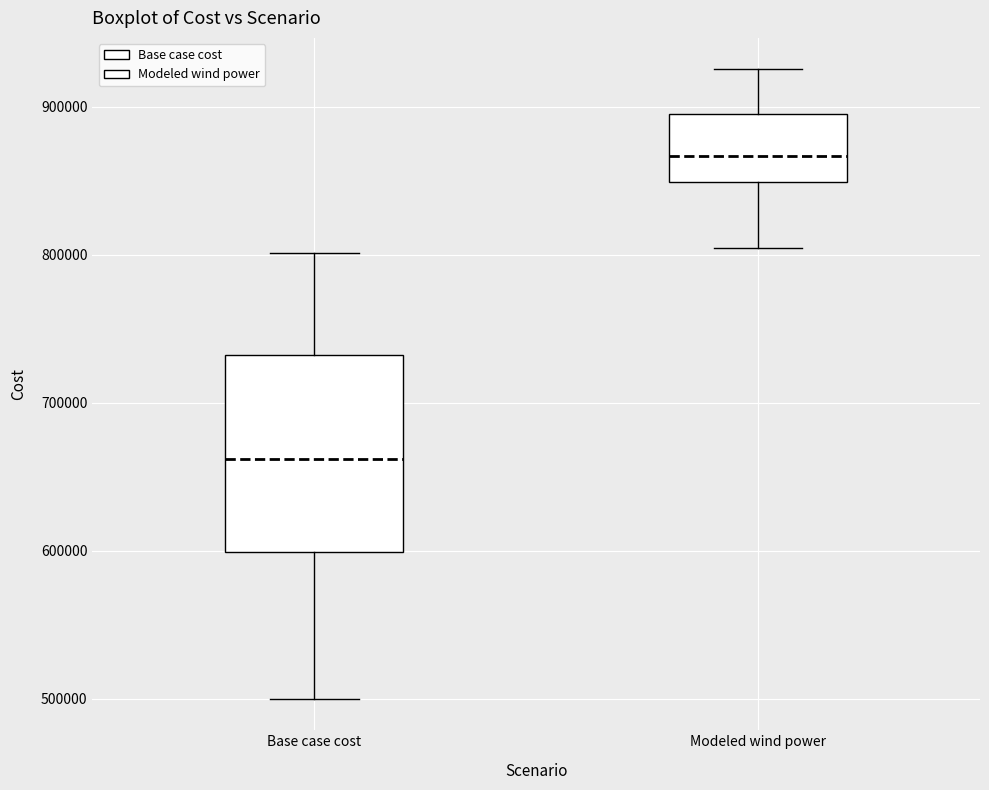

Reading left to right, transcribe this box plot: for each box, give where its median line is, the range the box spans, and where its two whiskers end, as read against the y-axis. The values are not printed on the chart, so give them approximately, as read against the axis.

Base case cost: median 660000, box 600000 to 730000, whiskers 500000 to 800000
Modeled wind power: median 870000, box 850000 to 890000, whiskers 800000 to 930000